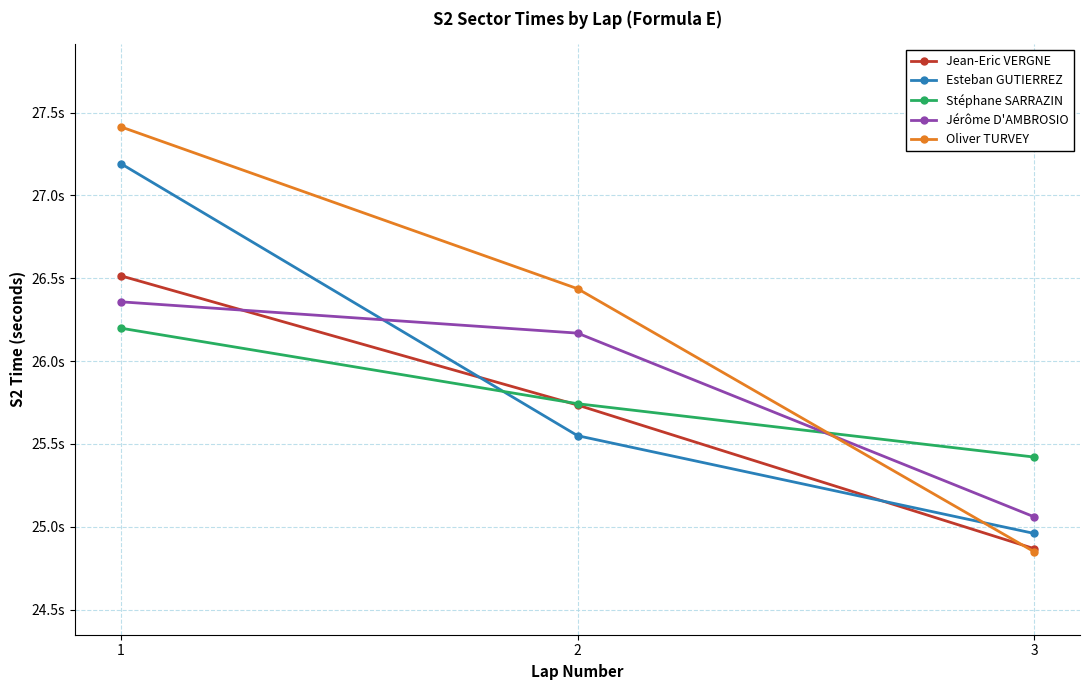

The value of Jérôme D'AMBROSIO at 3 is 34.0. True or false?

False